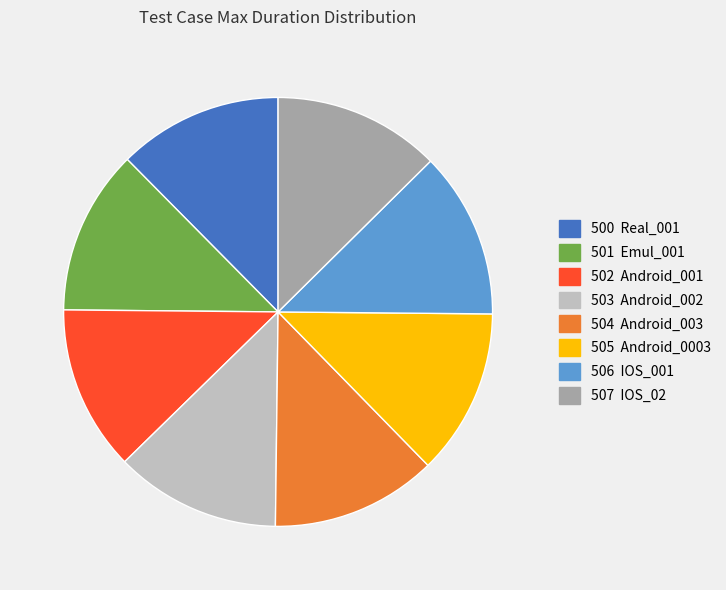

How many segments does this pie chart have?

8